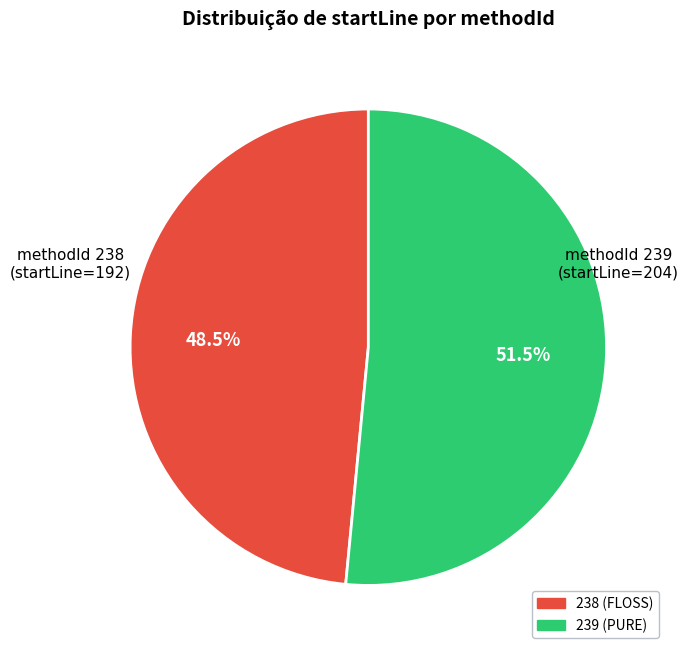

To the nearest percent, what is the average slice percentage?

50%